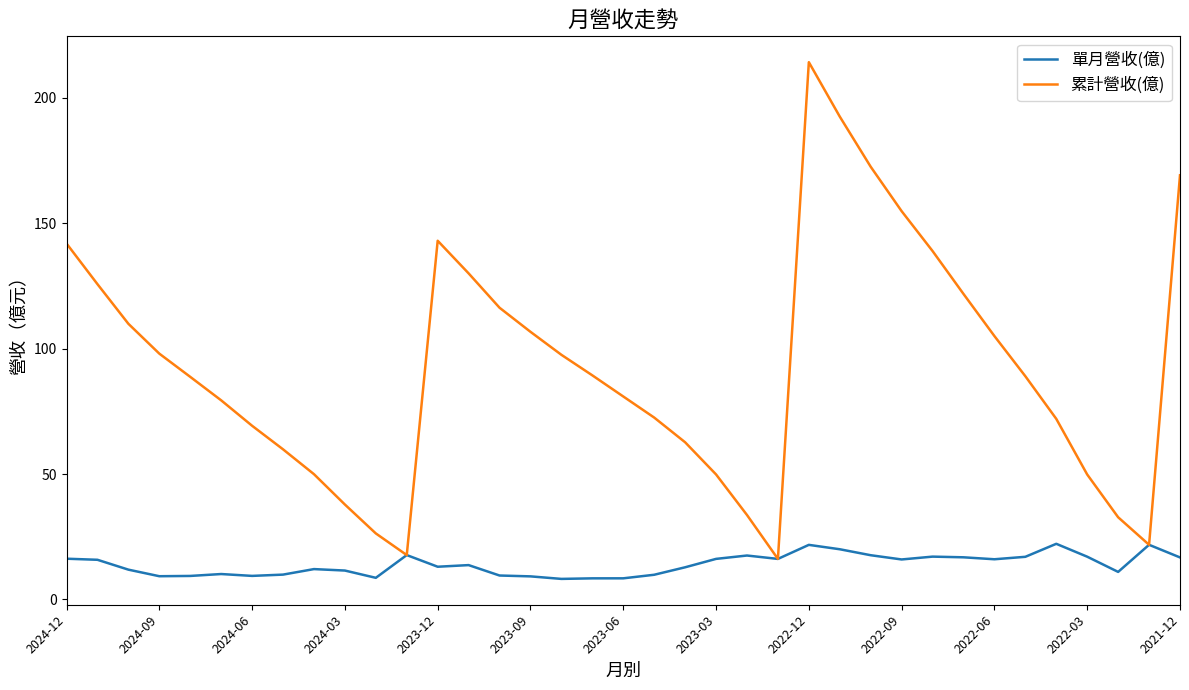

Which series has the largest total across all categories?

累計營收(億)